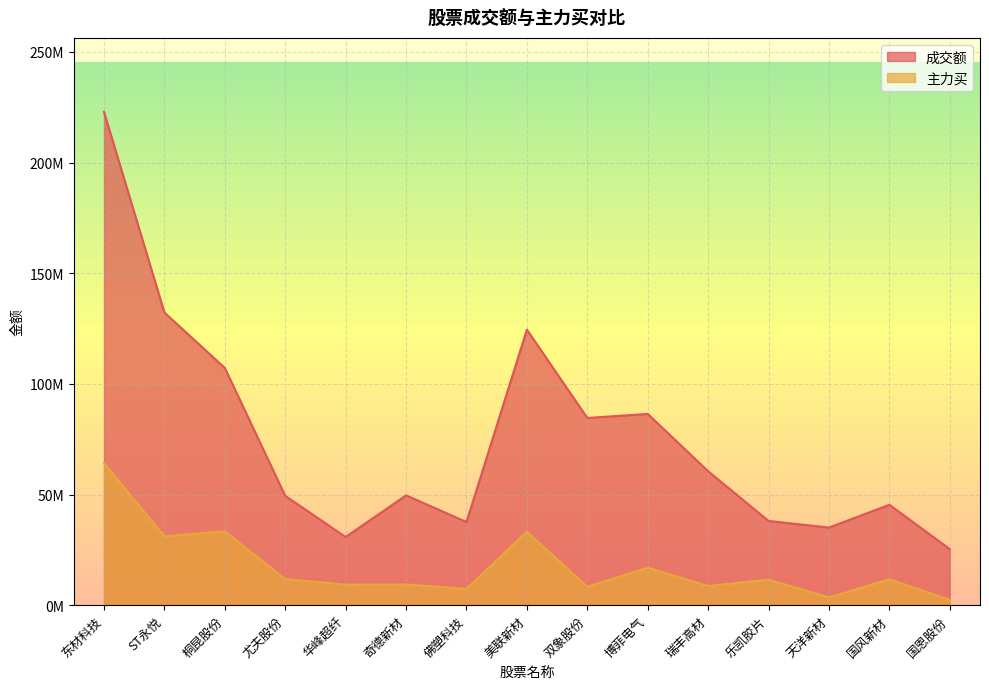

How many lines are shown in the chart?

2